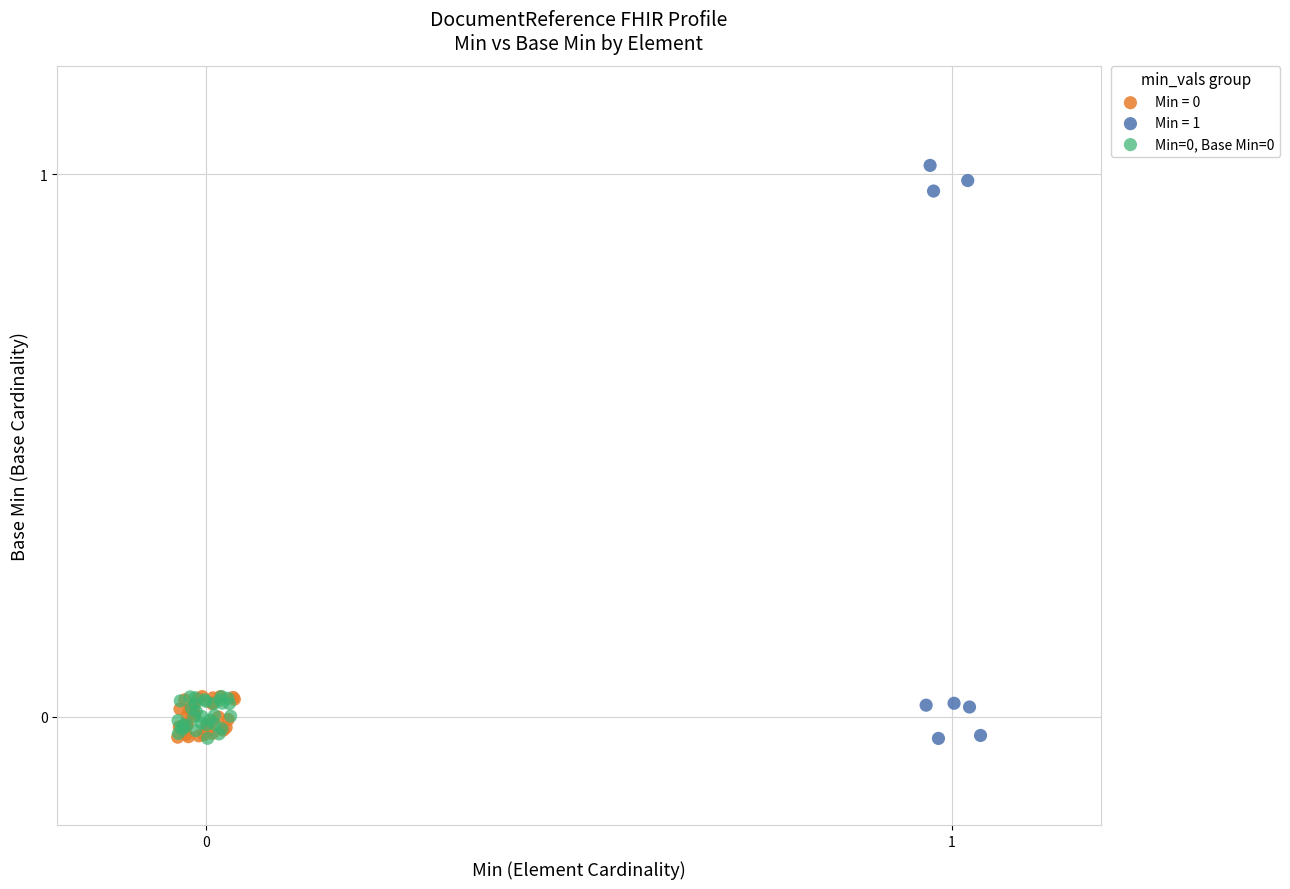

Which series reaches the maximum Y coordinate?

Min = 1